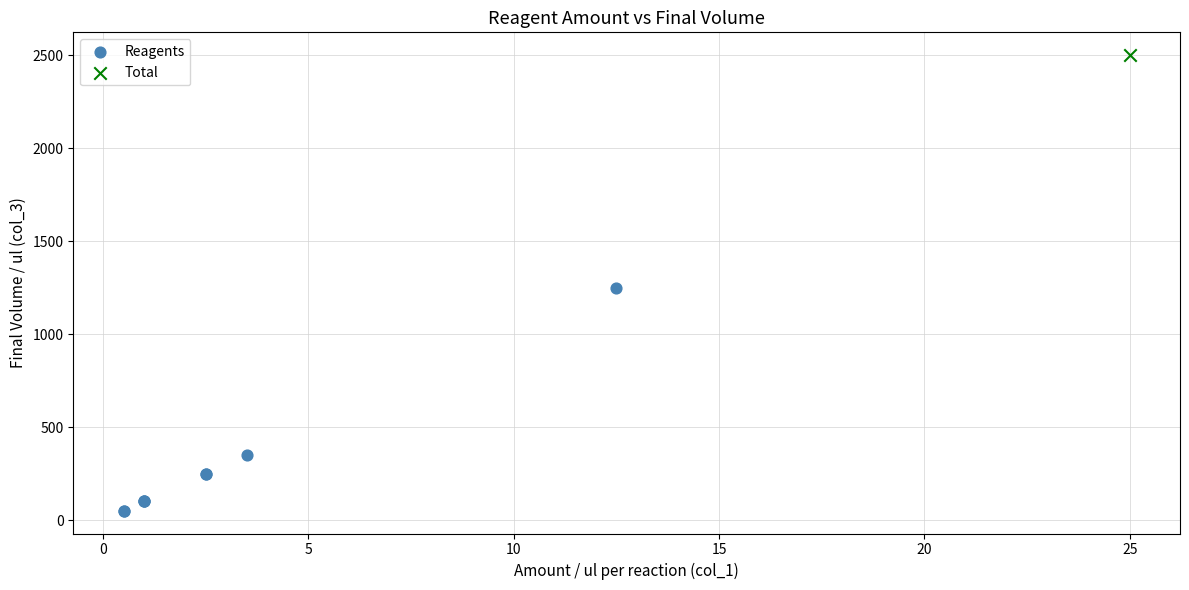

What are all the series names shown in the legend?

Reagents, Total